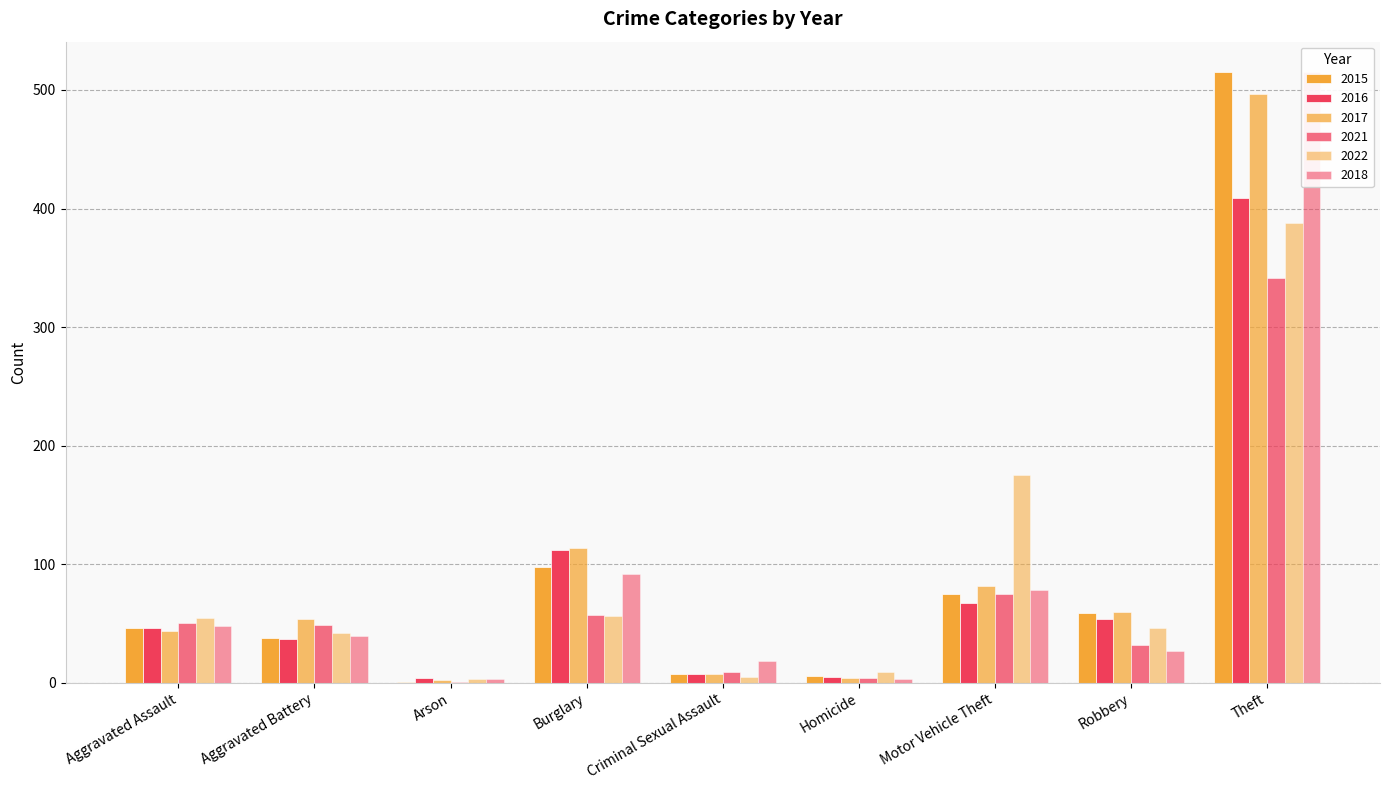

Which has a higher value, Homicide or Aggravated Battery?

Aggravated Battery